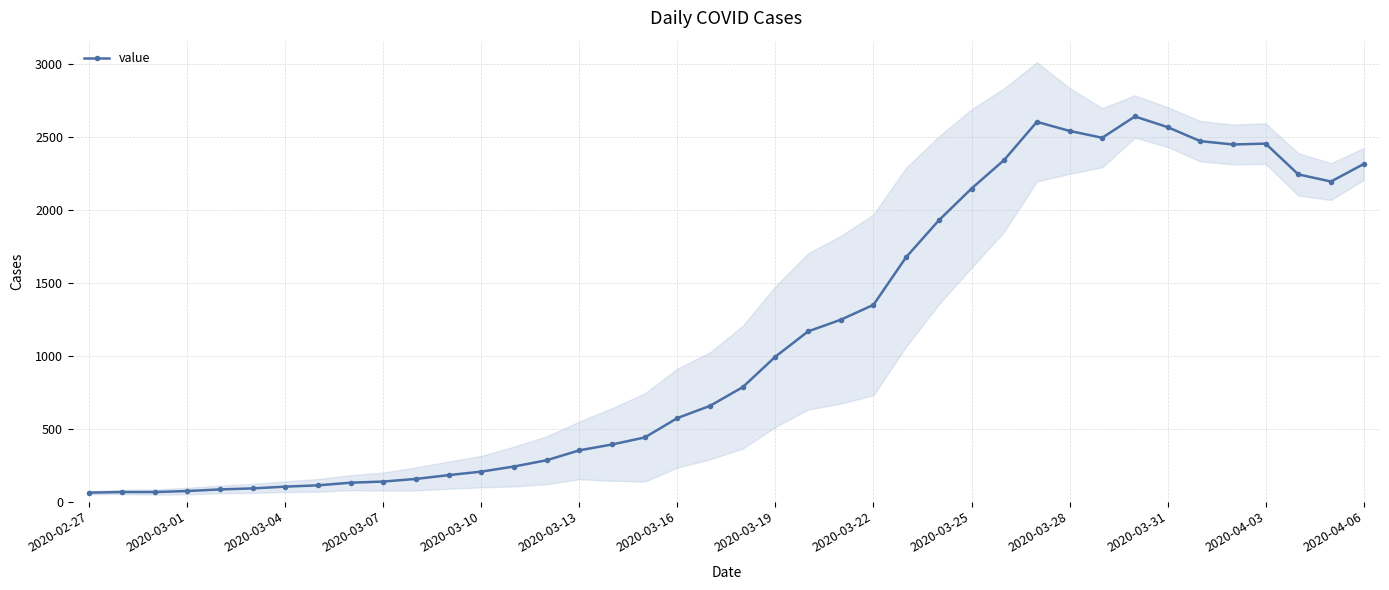

True or false: the data has more than 0 interior local peaks.

True